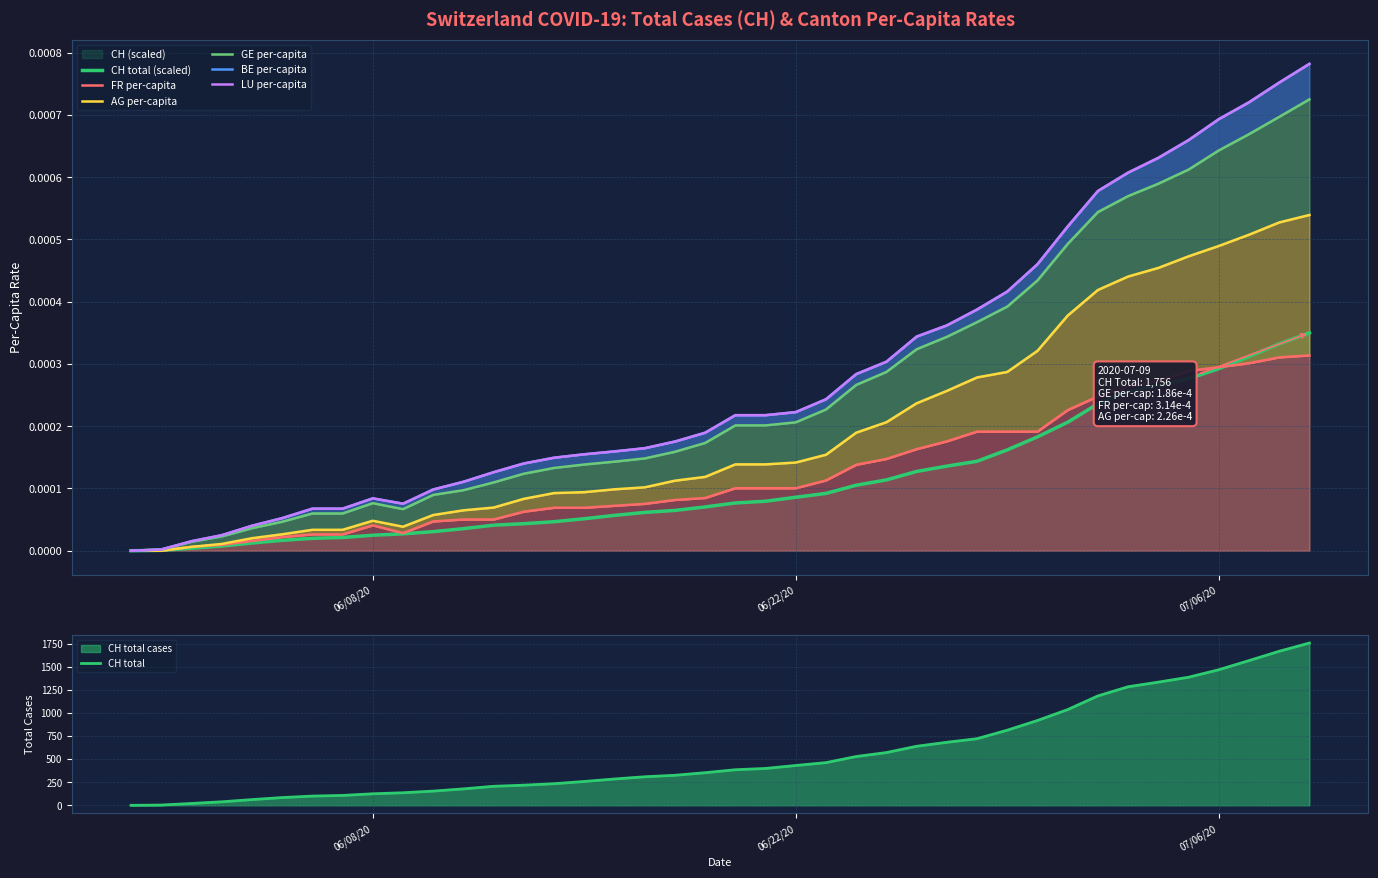

Rank the categories by AG_pc value from highest to lowest.

2020-07-09, 2020-07-08, 2020-07-07, 2020-07-06, 2020-07-05, 2020-07-04, 2020-07-03, 2020-07-02, 2020-07-01, 2020-06-30, 2020-06-29, 2020-06-28, 2020-06-27, 2020-06-26, 2020-06-25, 2020-06-24, 2020-06-23, 2020-06-22, 2020-06-21, 2020-06-20, 2020-06-19, 2020-06-18, 2020-06-17, 2020-06-16, 2020-06-15, 2020-06-14, 2020-06-13, 2020-06-12, 2020-06-11, 2020-06-10, 2020-06-09, 2020-06-08, 2020-06-07, 2020-06-06, 2020-06-05, 2020-06-04, 2020-06-03, 2020-06-02, 2020-06-01, 2020-05-31